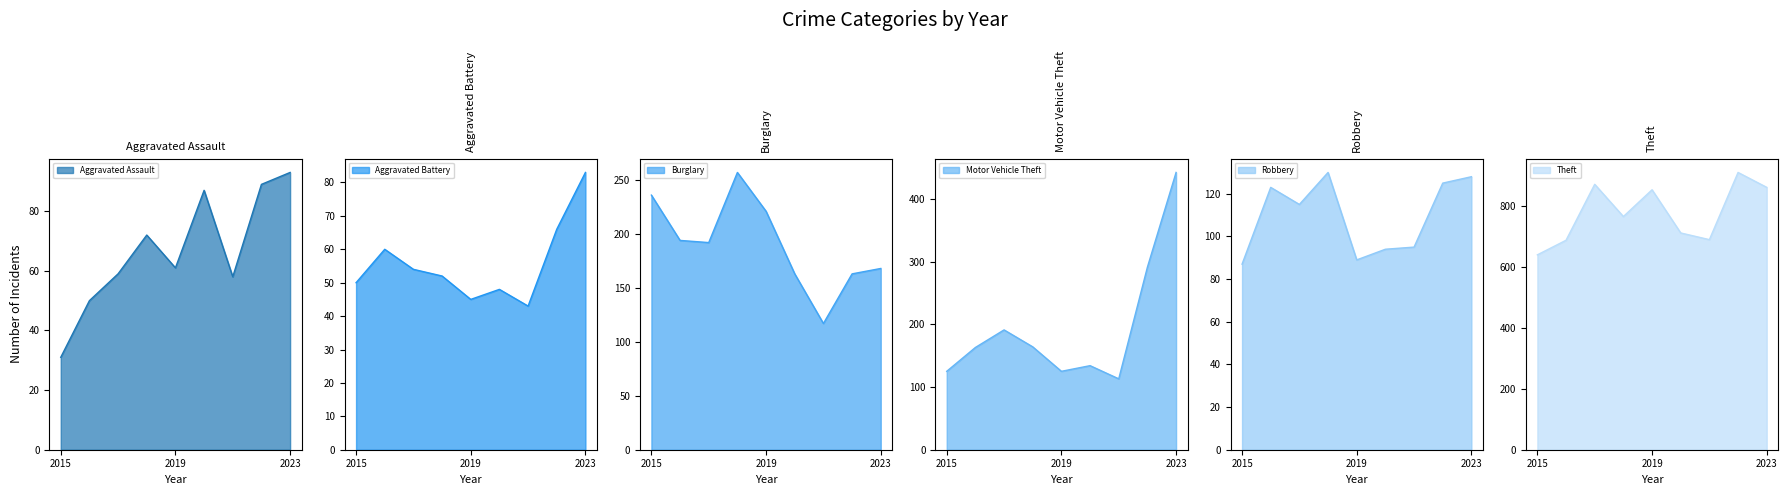

What is the greatest value displayed?

912